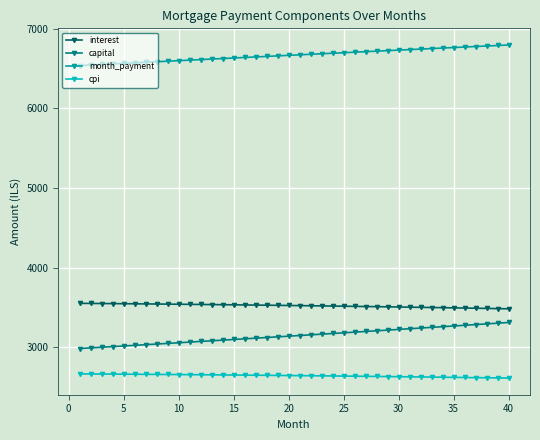

True or false: month_payment and capital cross at least once.

False